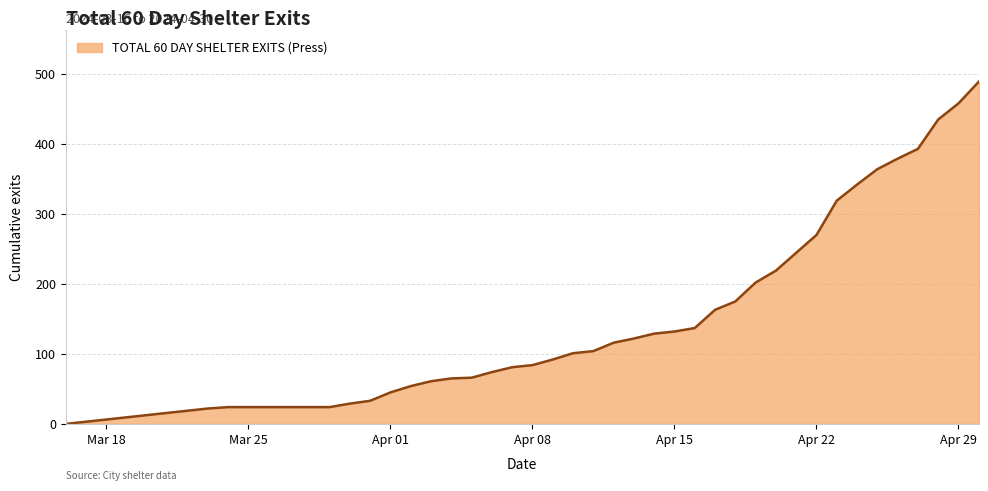

What is the difference between the second highest and second lowest values?

436